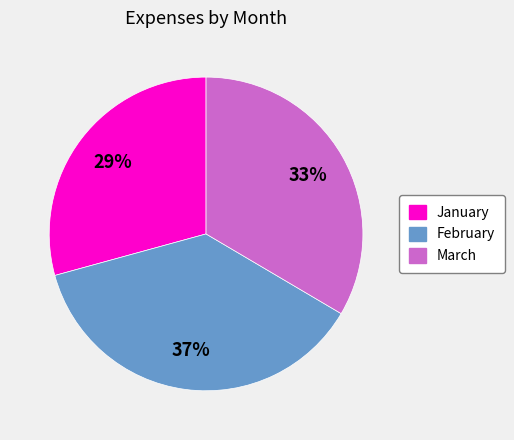

To the nearest percent, what percentage of the pie is March?

33%